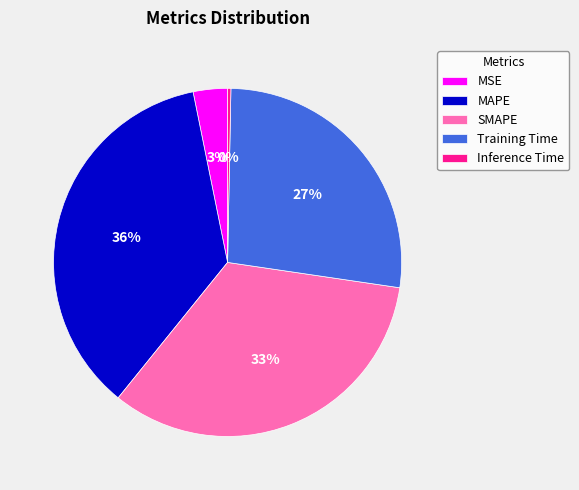

Do MAPE and Inference Time together represent more than half of the pie?

No